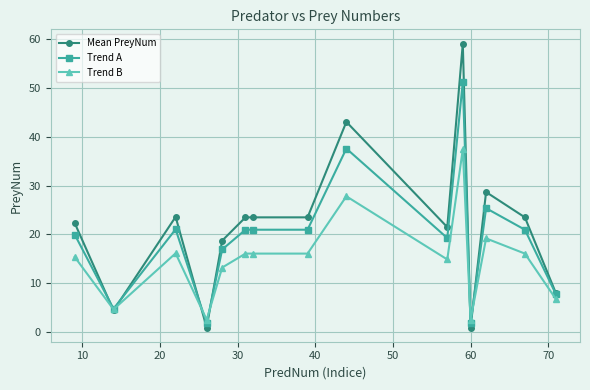

What is the maximum value for Mean PreyNum?

59.0